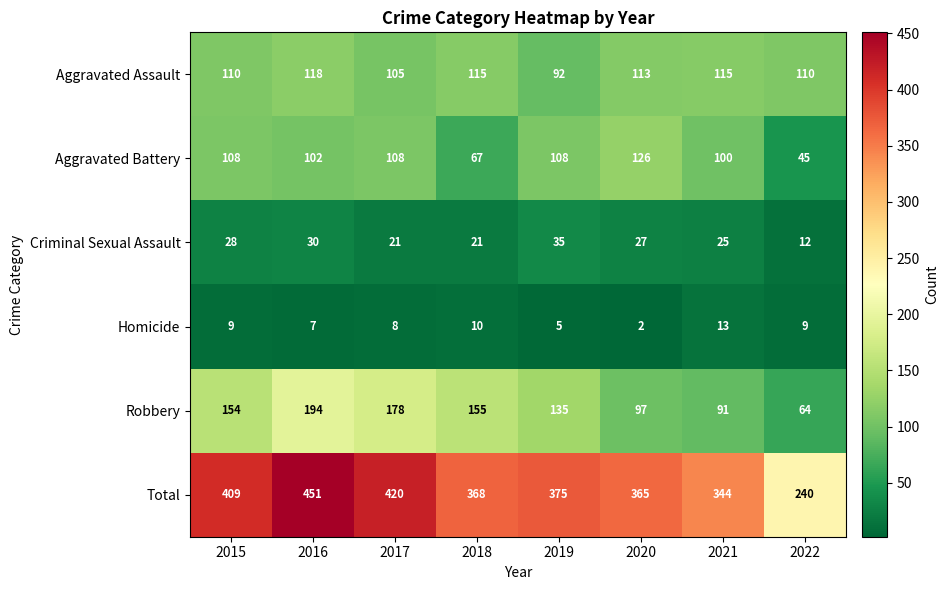

What is the total value across all series at 2017?

840